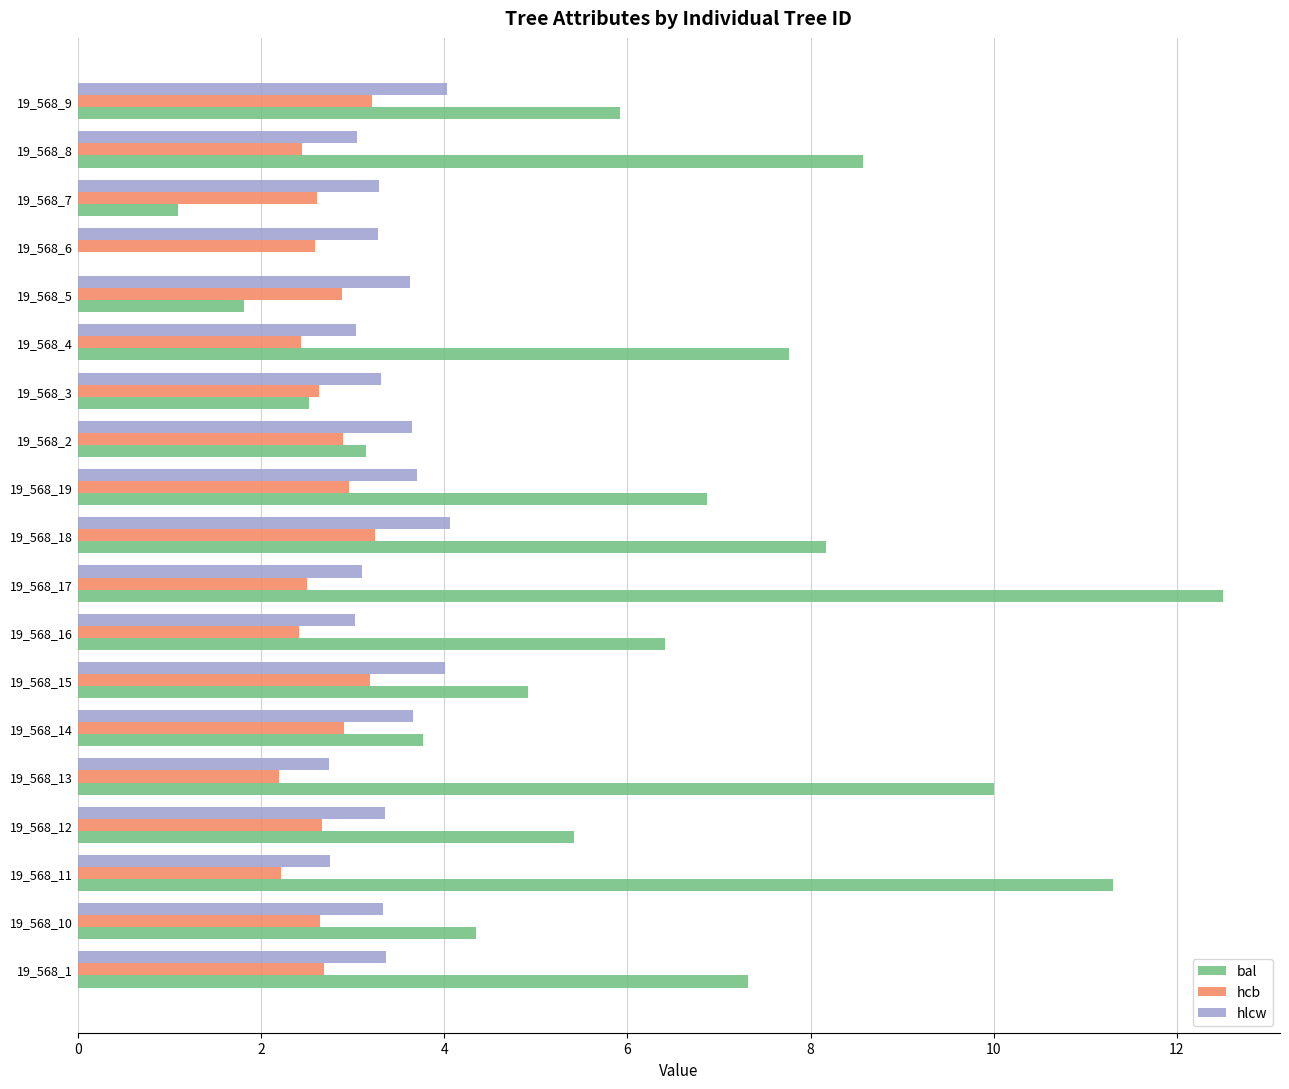

Which series changed the most between 19_568_18 and 19_568_2?

bal